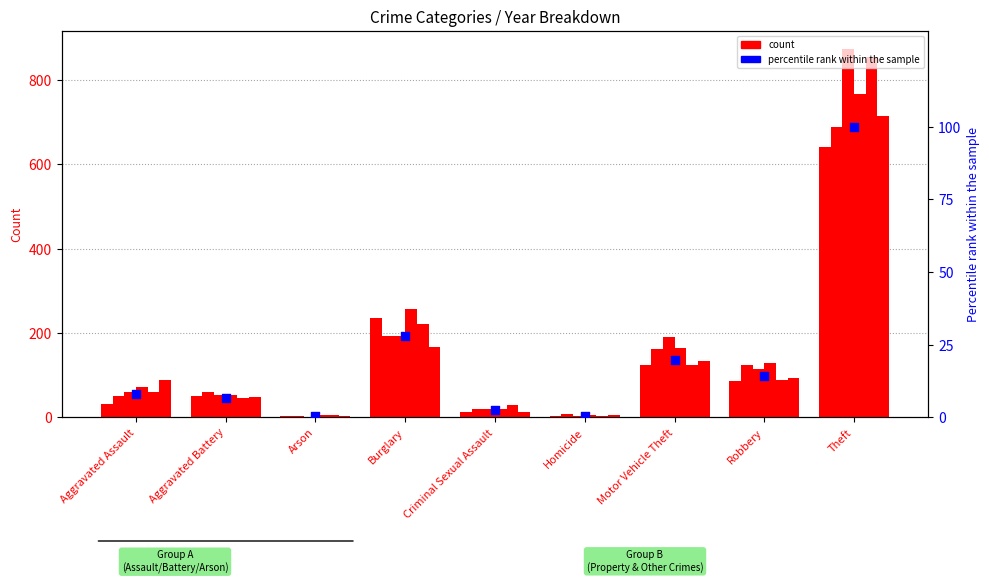

Between Criminal Sexual Assault and Theft, which is larger?

Theft